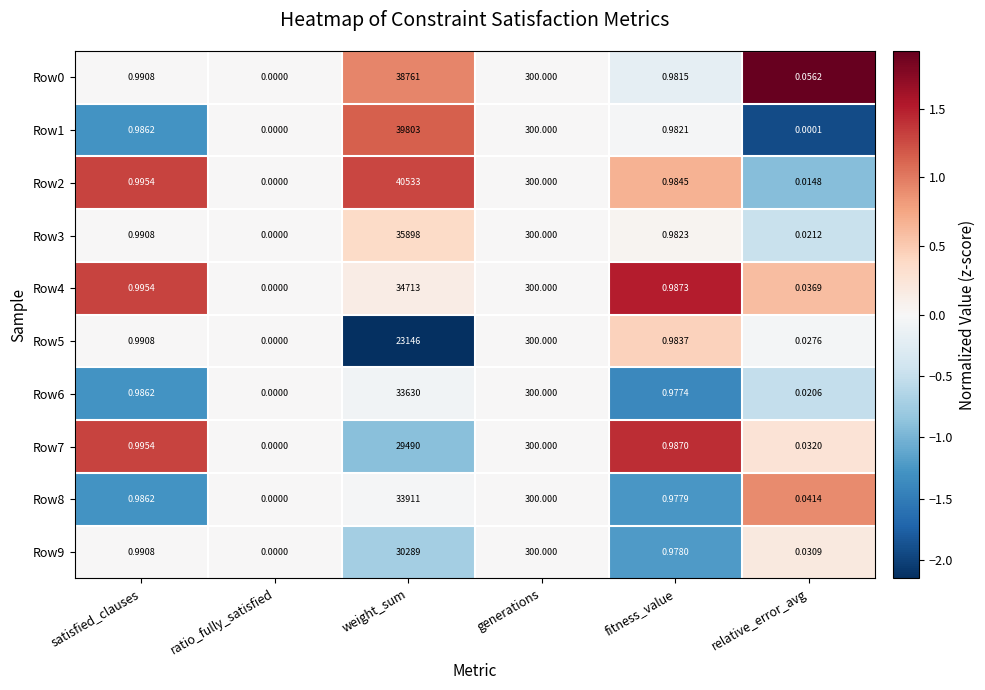

How many values in Row1 are above zero?

5